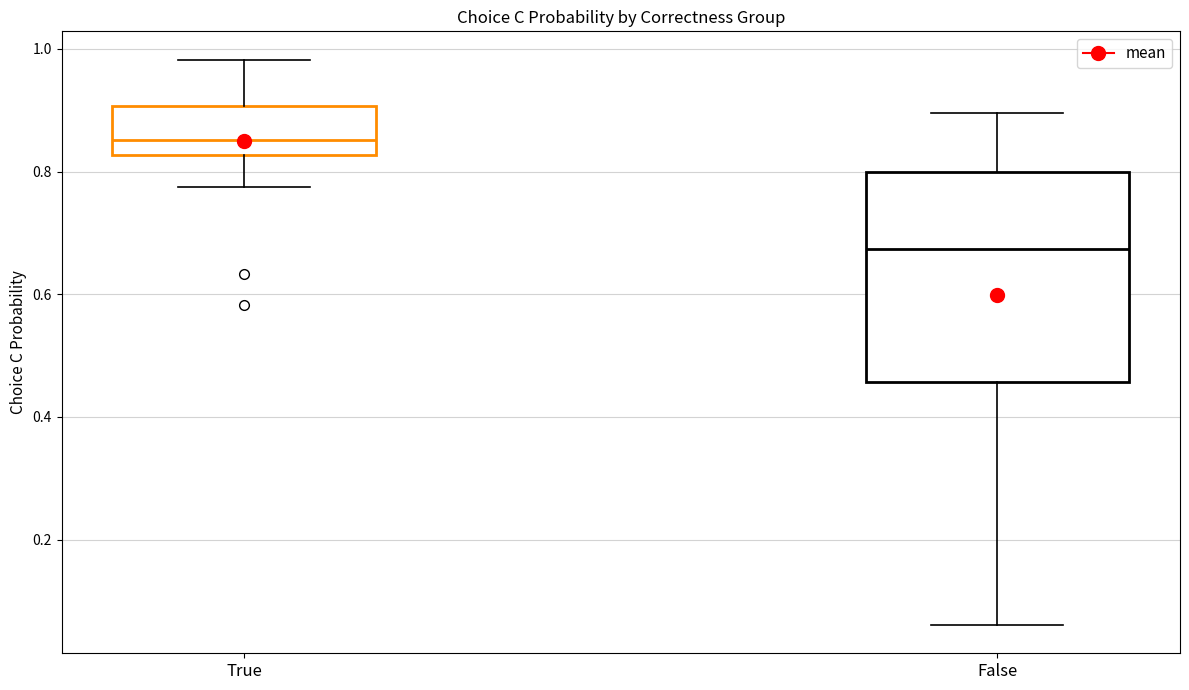

Which box's median line is the lowest?

False